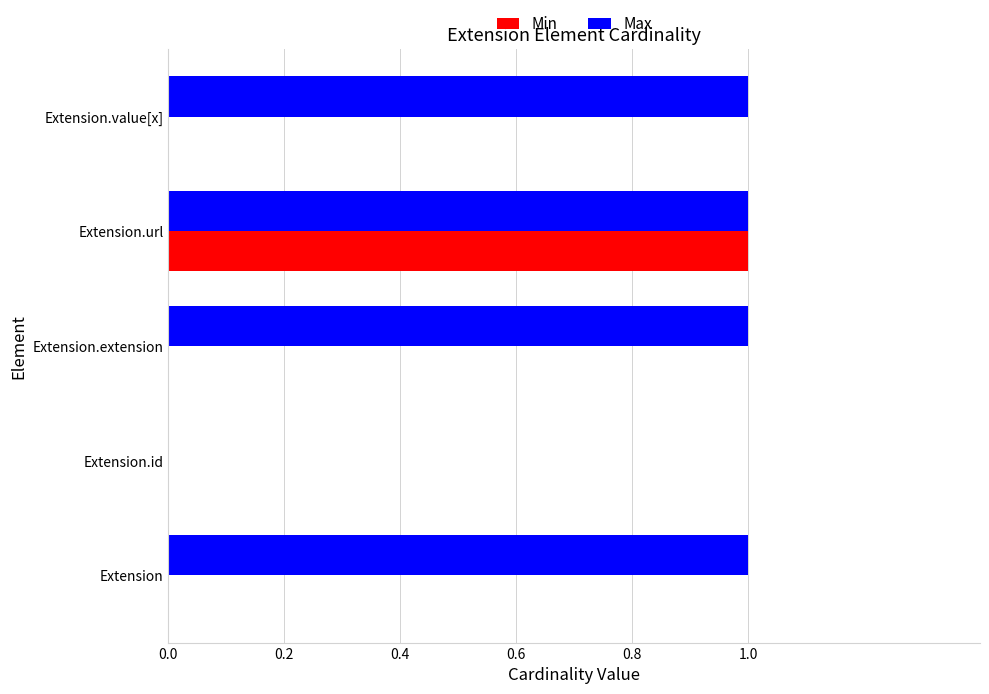

At which category is the sum across all series the highest?

Extension.url